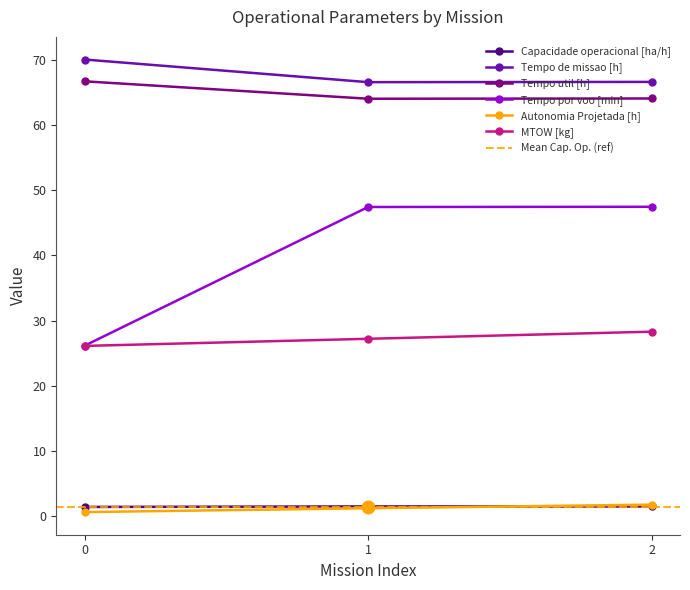

What is the spread (max minus min) of values at 1?

65.3